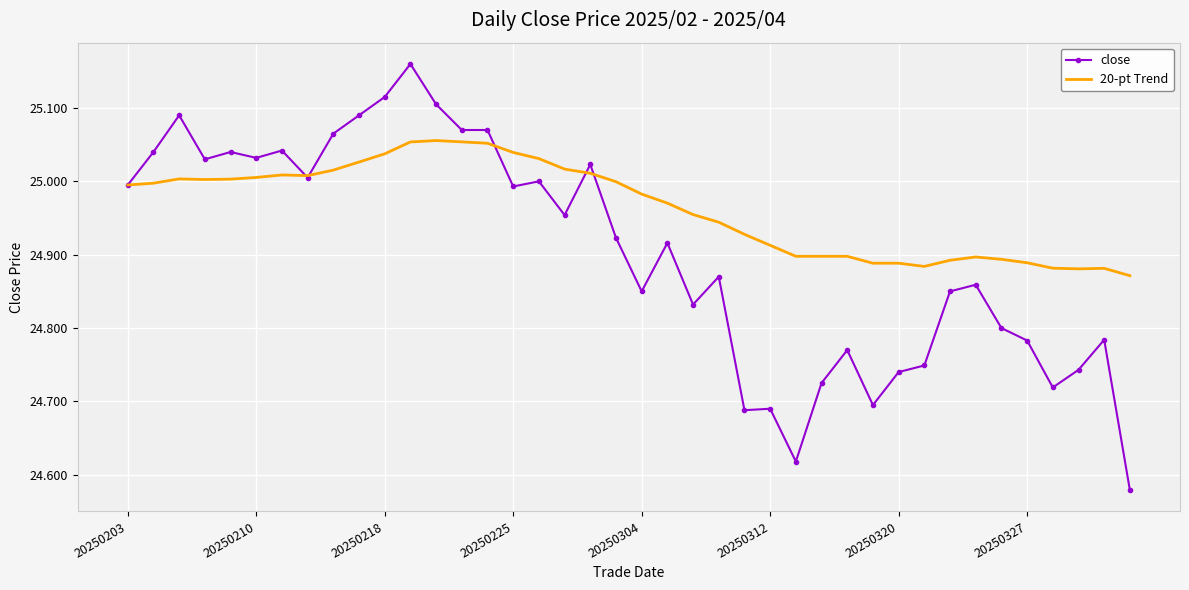

What is the difference between the second highest and second lowest values in the 20-pt Trend series?

0.2